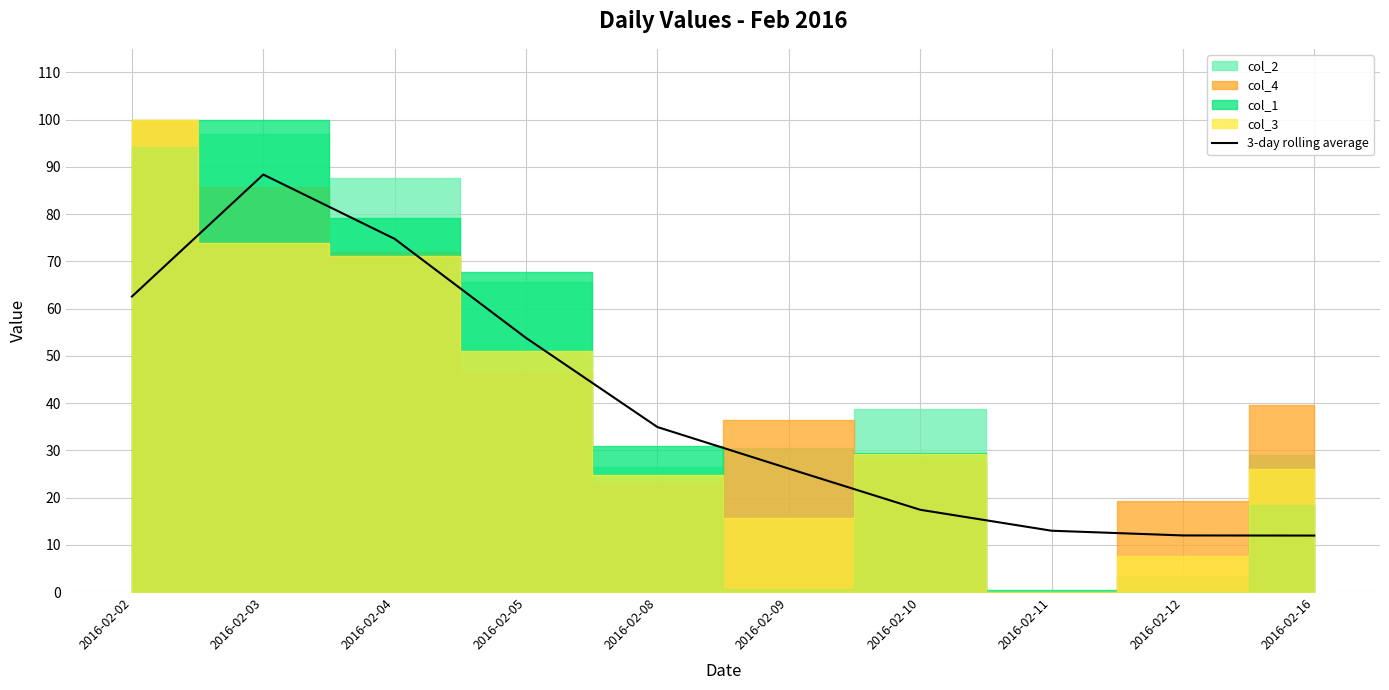

How many data points are above 34?

5